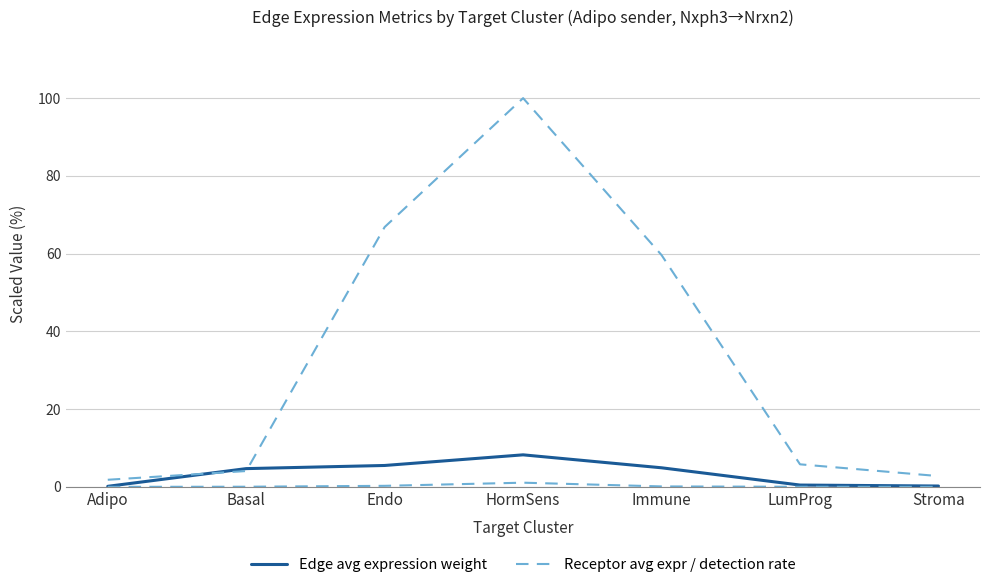

Which series has the widest spread of values?

Receptor avg expr / detection rate